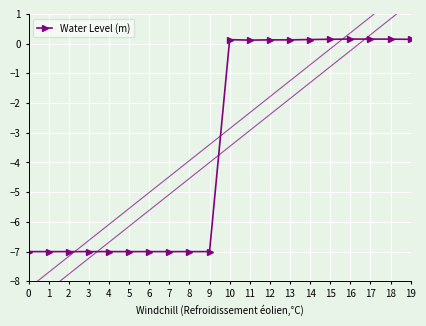

Which category has the highest value across all series?

16